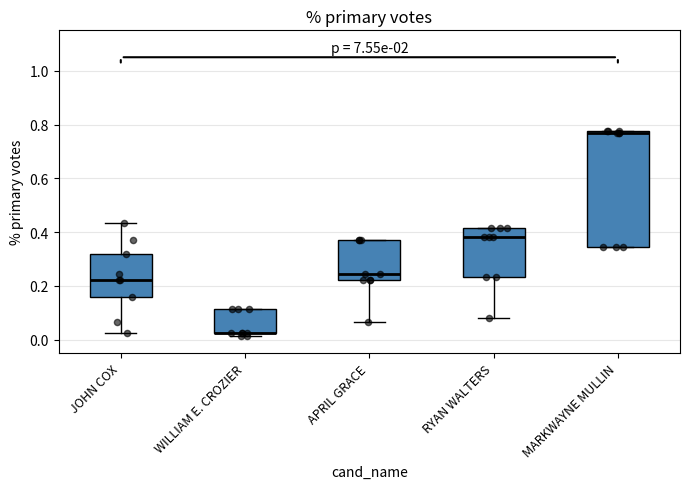

Where does the median line of the box for APRIL GRACE sit on the y-axis? The values are not printed on the chart, so give them approximately, as read against the axis.

0.24